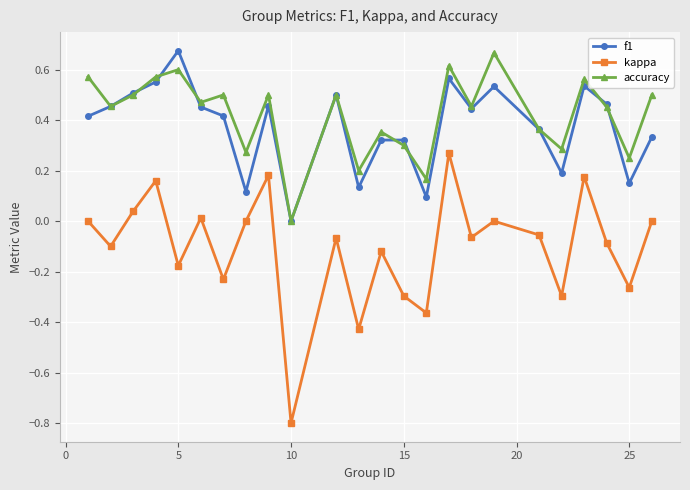

What is the smallest value displayed?

-0.8